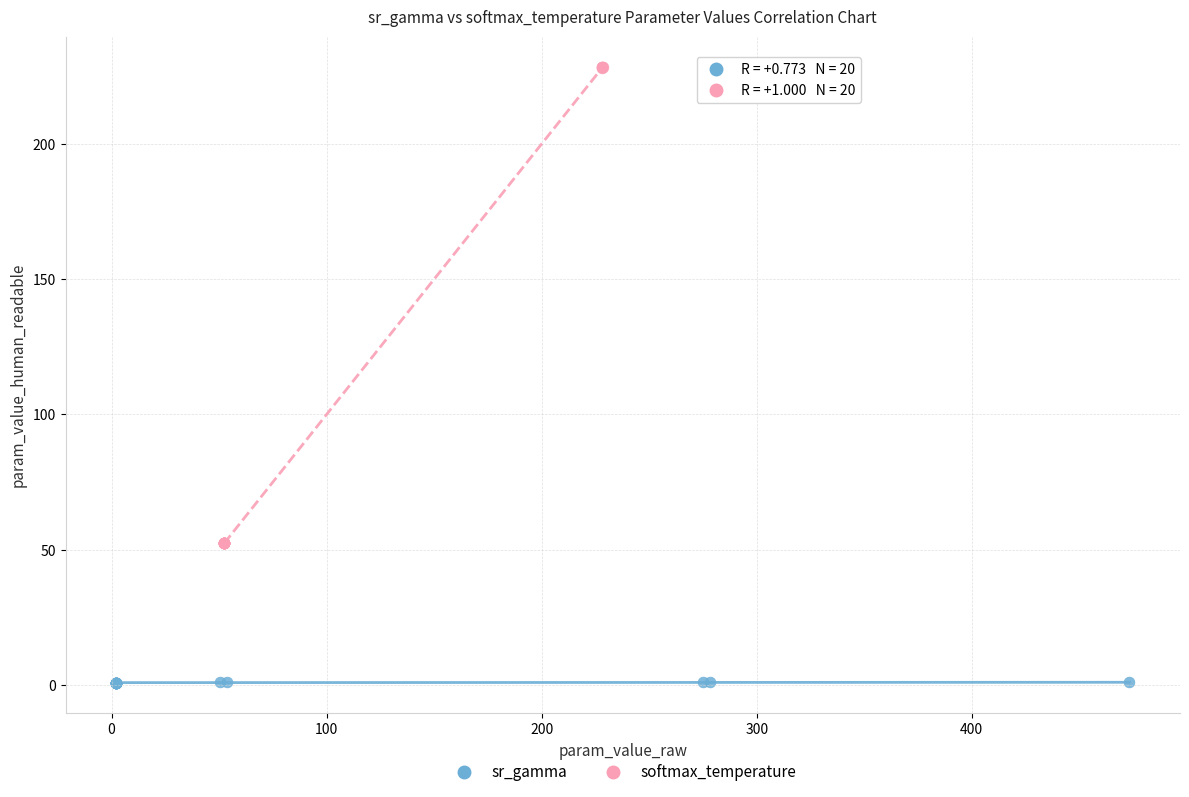

Which series contains the lowest Y value?

sr_gamma